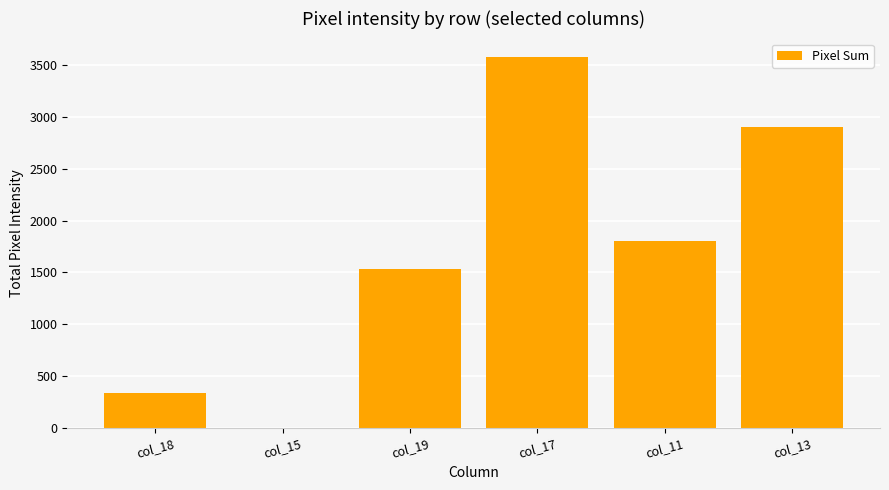

Reading right to left, what are all the values shown in this chart?

col_13=2896	col_11=1800	col_17=3573	col_19=1534	col_15=0	col_18=343